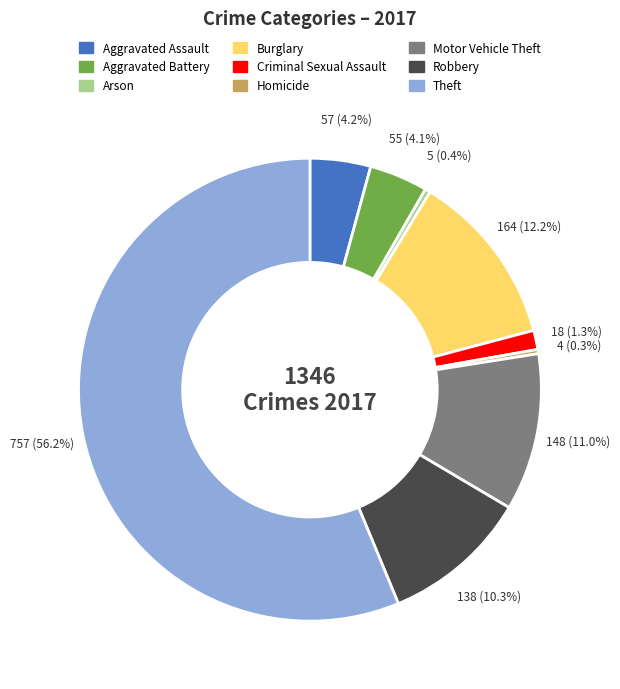

Do Criminal Sexual Assault and Robbery together represent more than half of the pie?

No